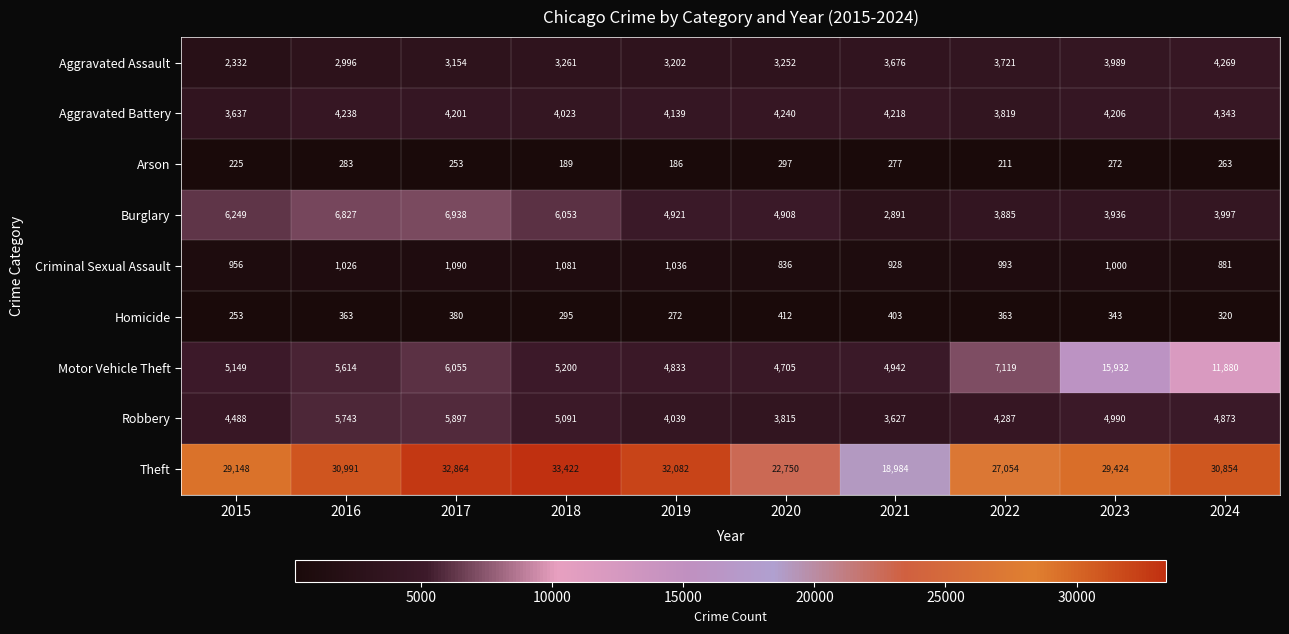

Which series has the largest total across all categories?

Theft